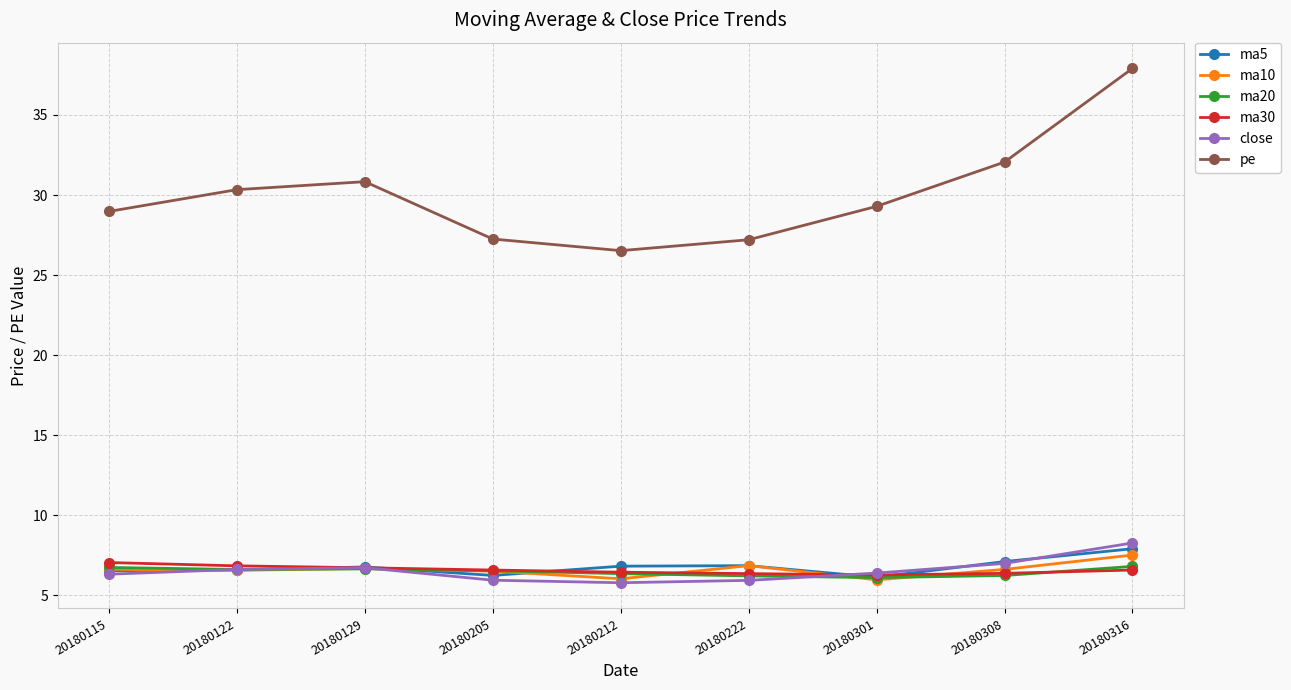

In ma5, how many points are higher than both neighbors (excluding endpoints)?

2